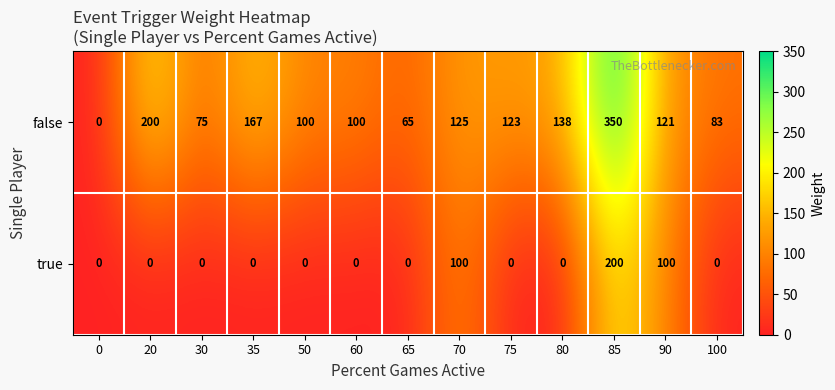

List the series in order of their peak value, lowest first.

true, false